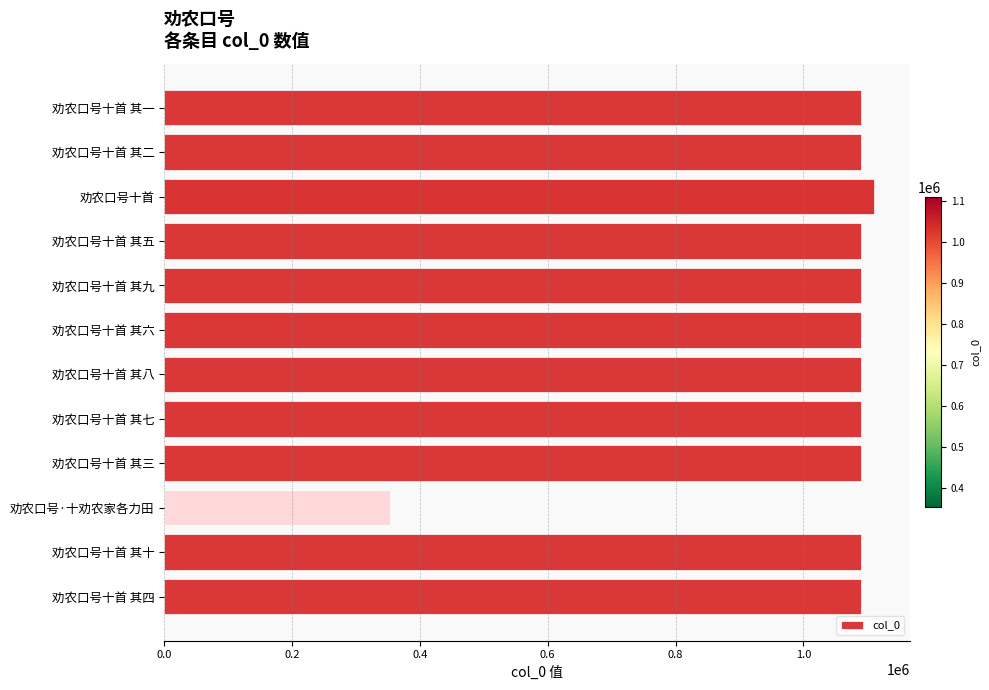

What is the label of the 7th bar from the bottom?

劝农口号十首 其六